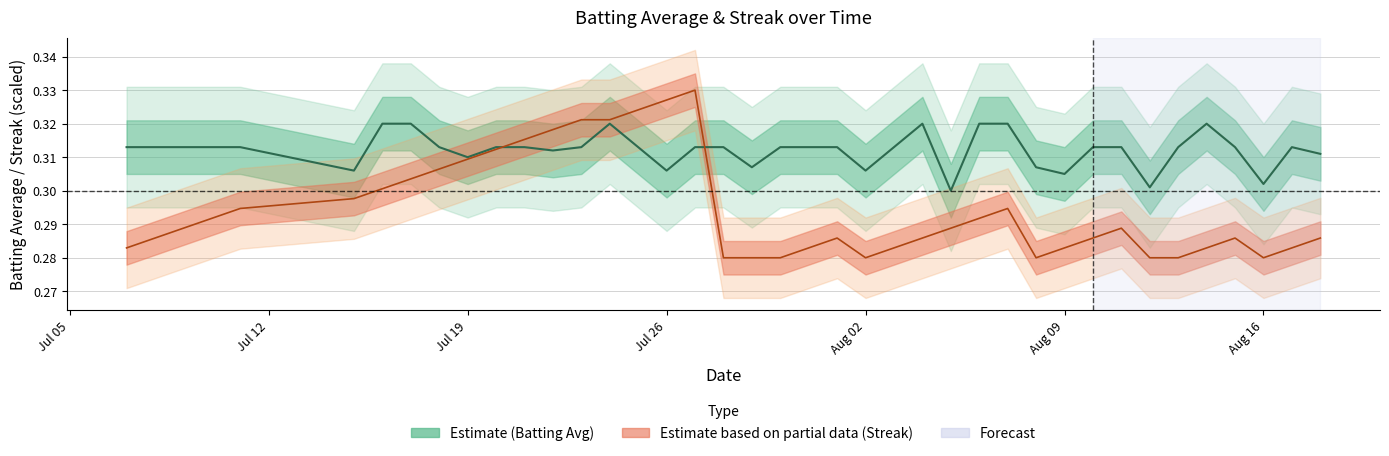

Is it true that Batting Average1 equals 0.1 at 39?

False